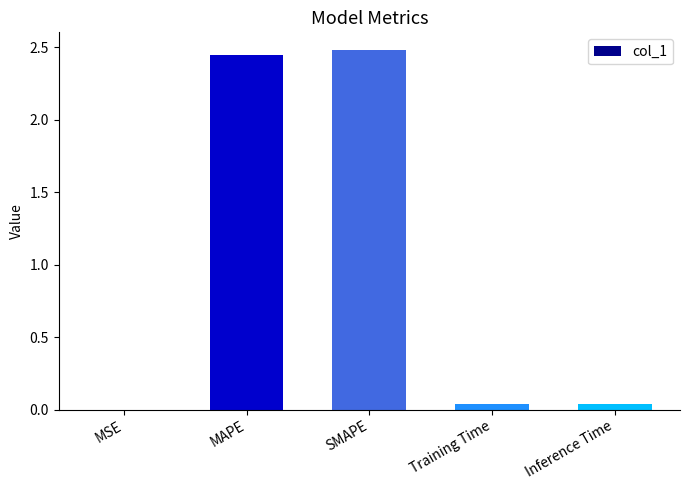

True or false: the data shows 0.0 at Training Time.

True